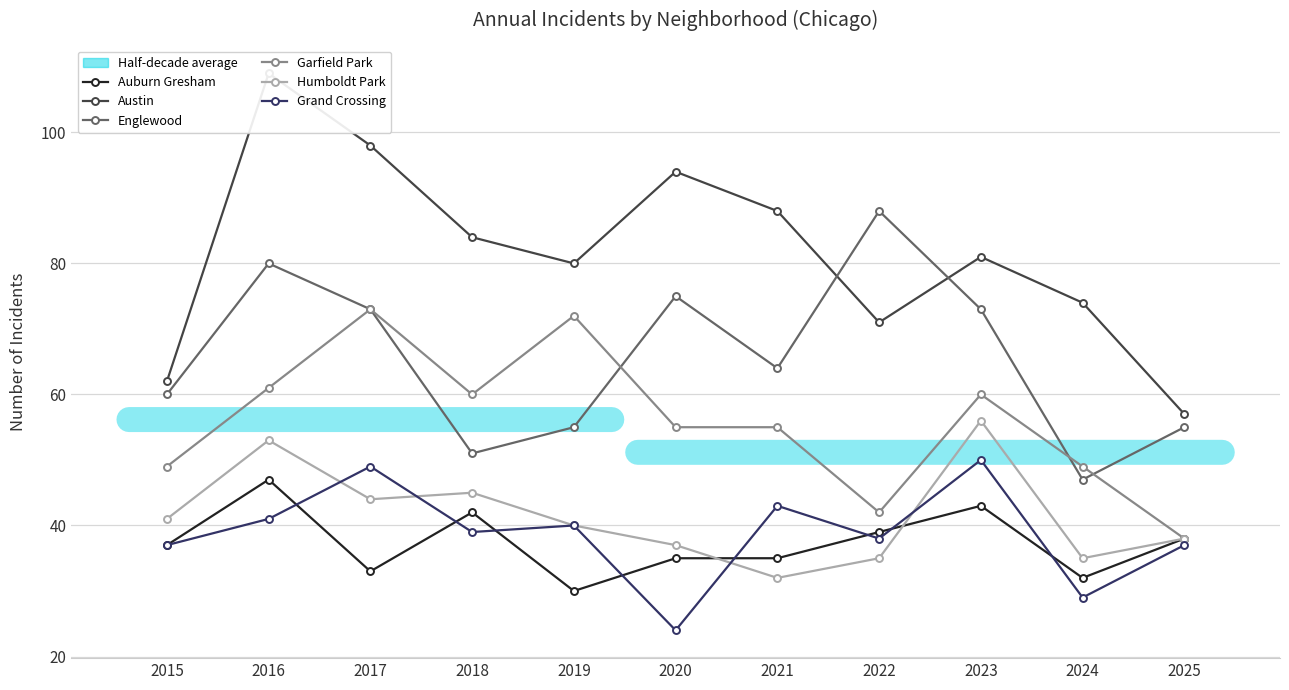

True or false: Humboldt Park and Englewood cross at least once.

False